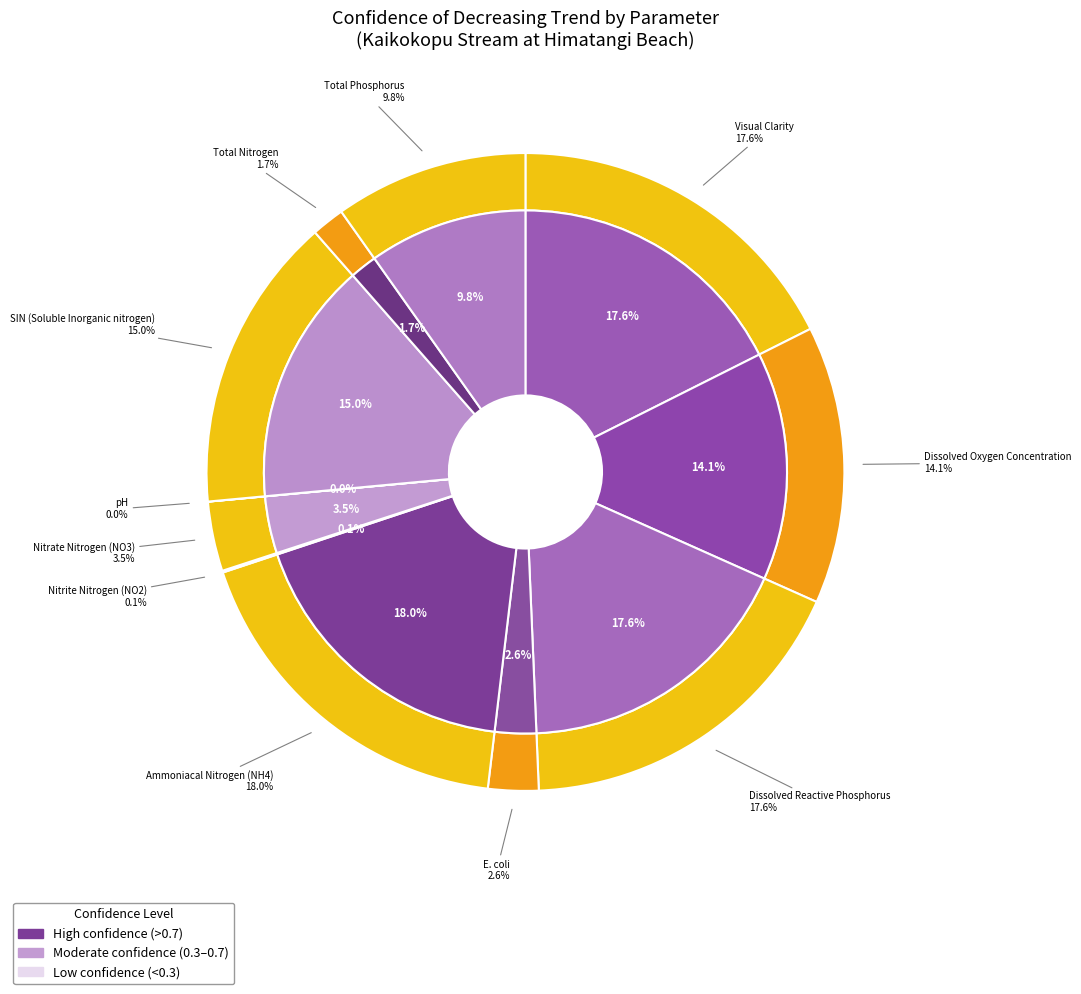

What portion of the pie excludes Dissolved Reactive Phosphorus?

82.4%